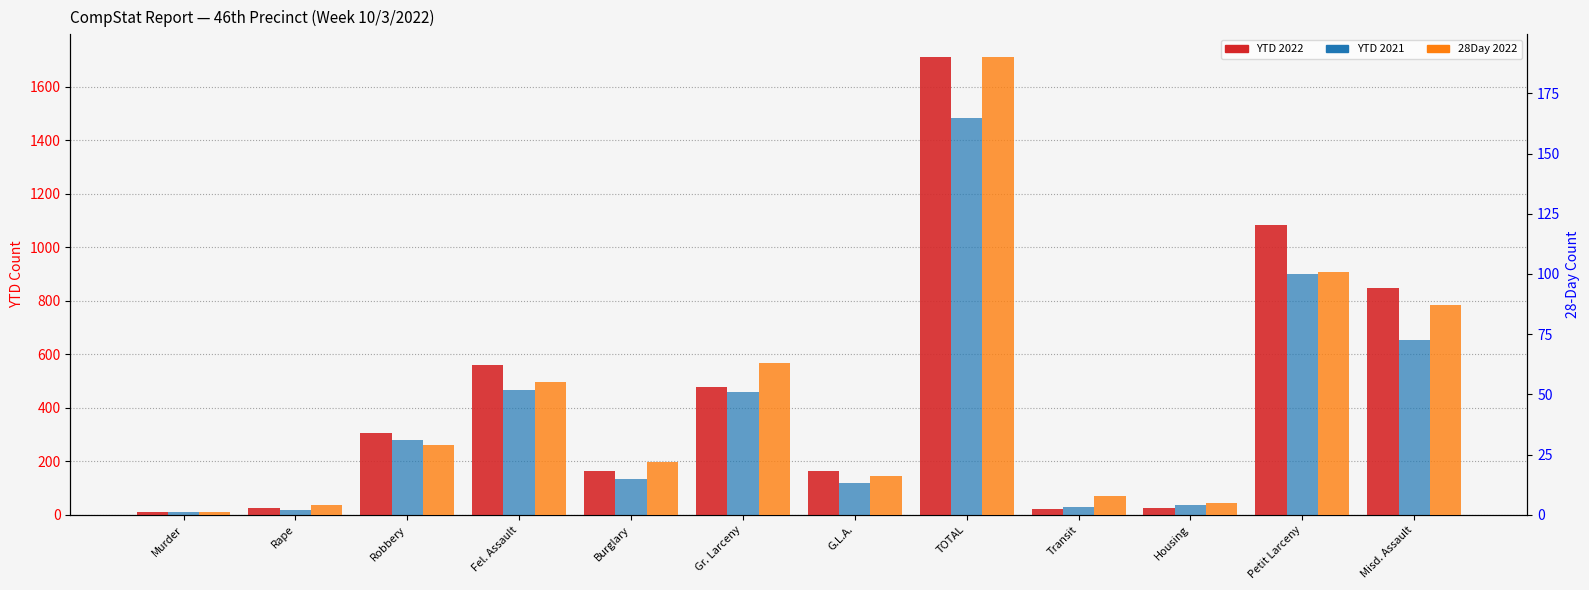

What is the difference between the 28Day 2022 values at Robbery and Murder?

28